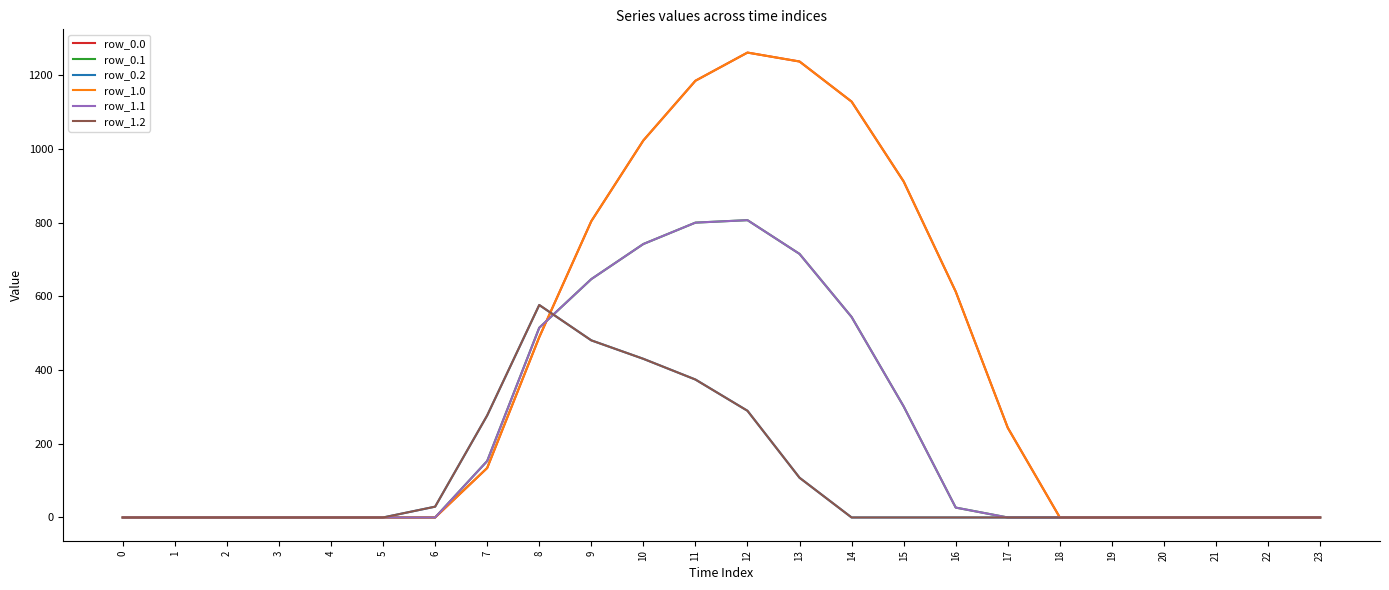

Where is row_0.1 nearest to the value 403?

15